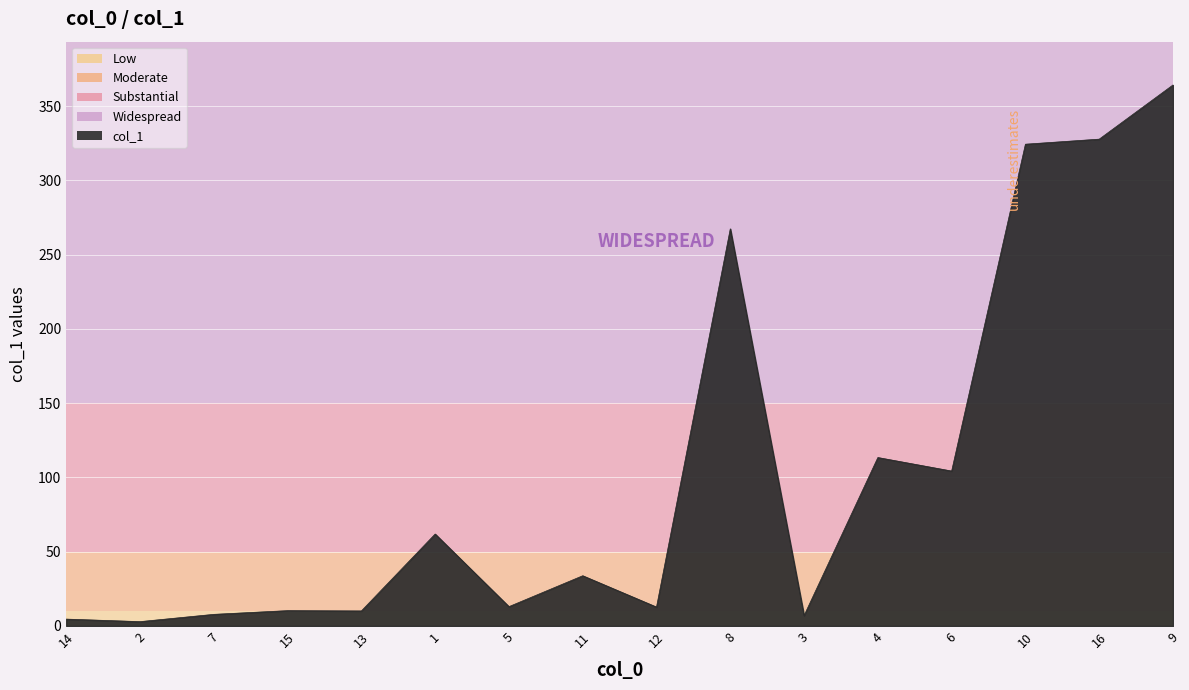

True or false: the data shows 327.8 at 16.

True